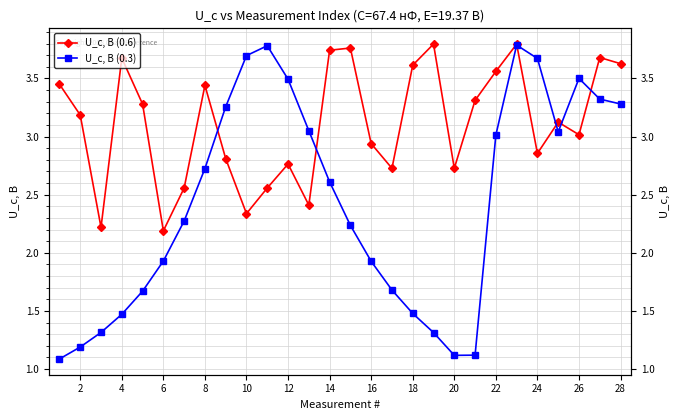

Between 4 and 22, which series saw the biggest shift?

U_c, В (0.3)